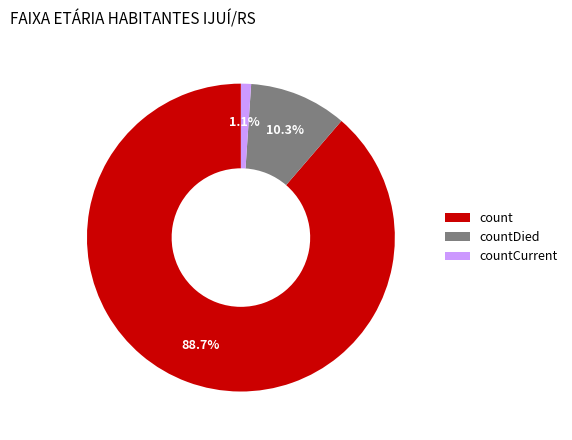

Is the sum of countDied and countCurrent greater than half?

No